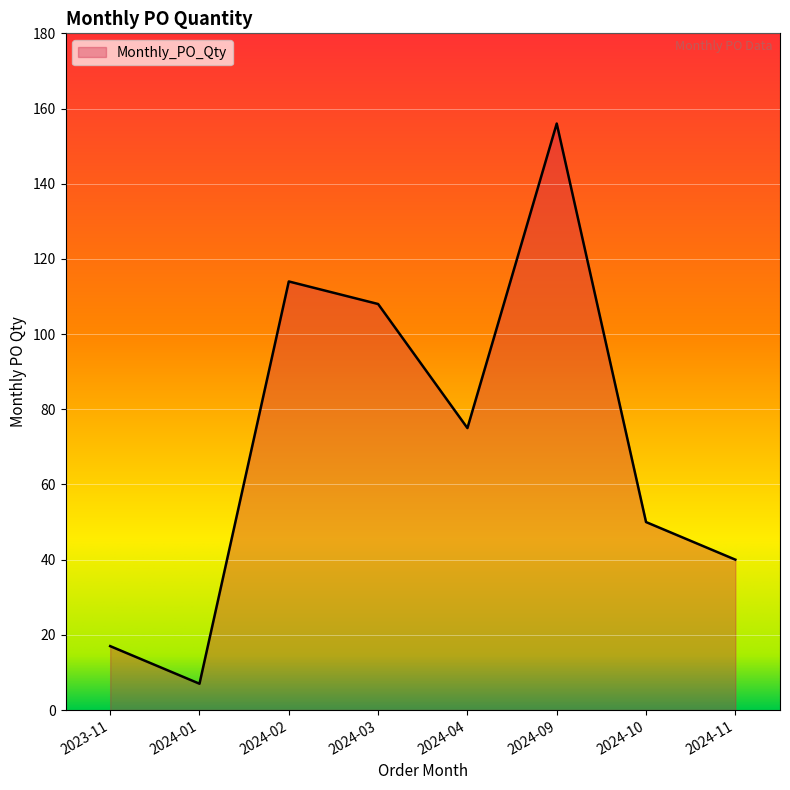

How many values are below 75?

4